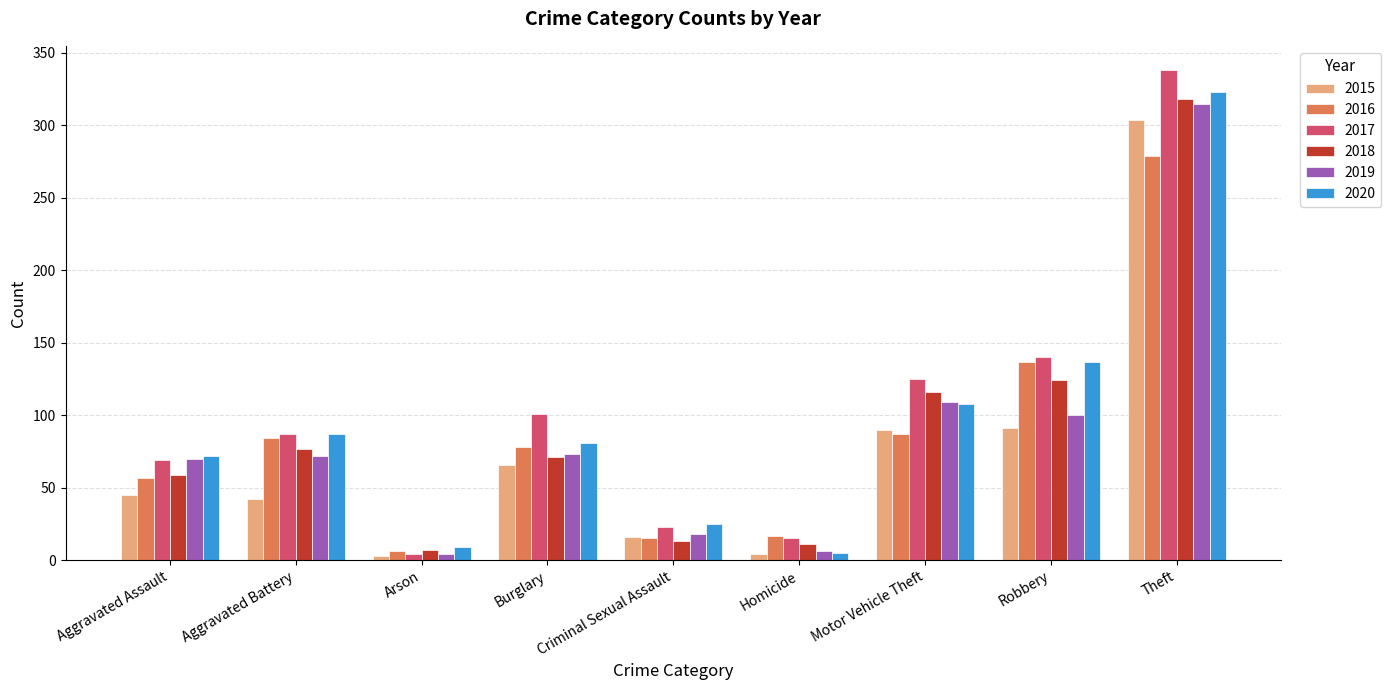

At which category is the sum across all series the highest?

Theft